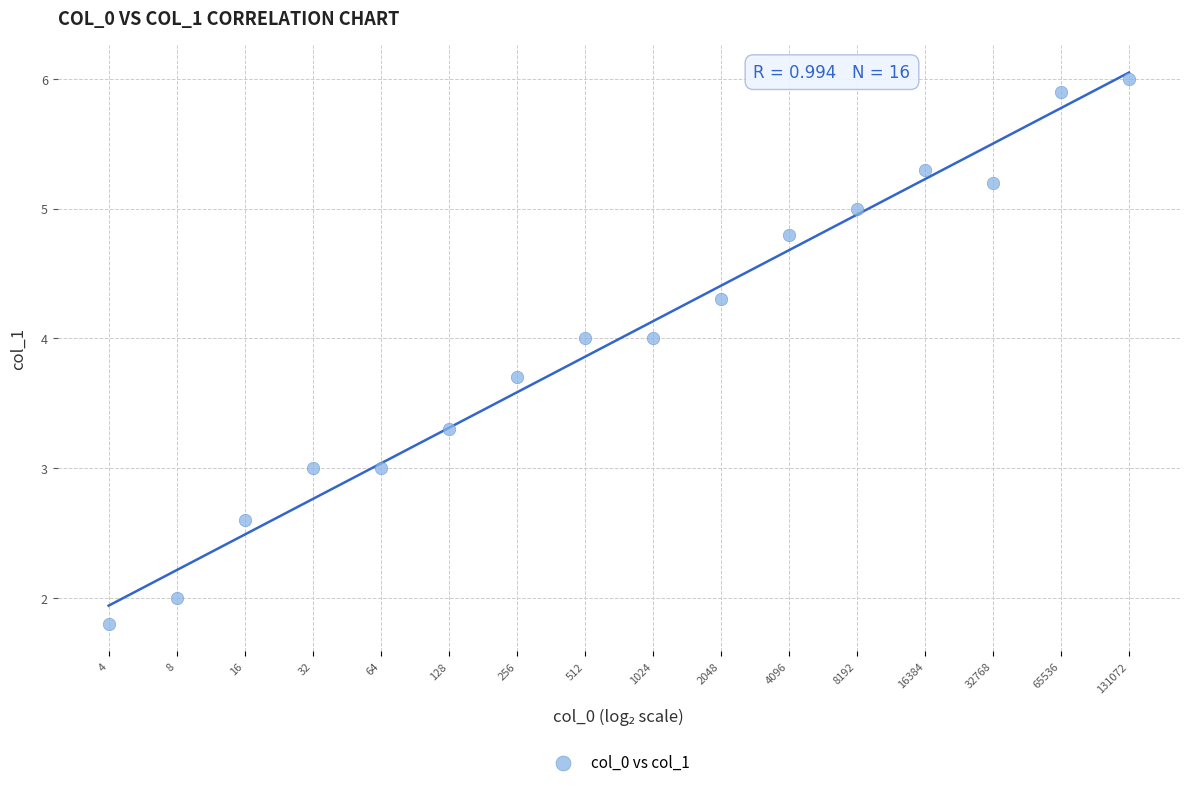

What is the range of Y values (max minus min)?

4.2